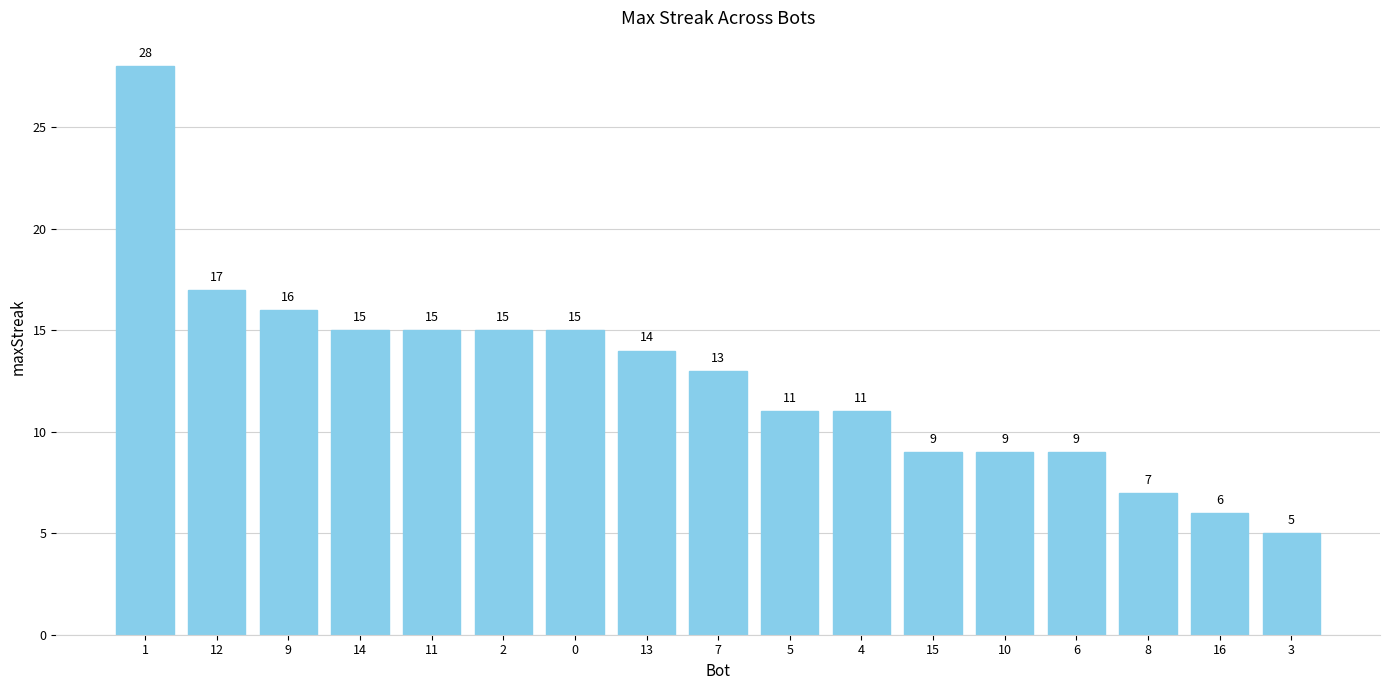

Reading right to left, list all the values displayed in this chart.

5	6	7	9	9	9	11	11	13	14	15	15	15	15	16	17	28